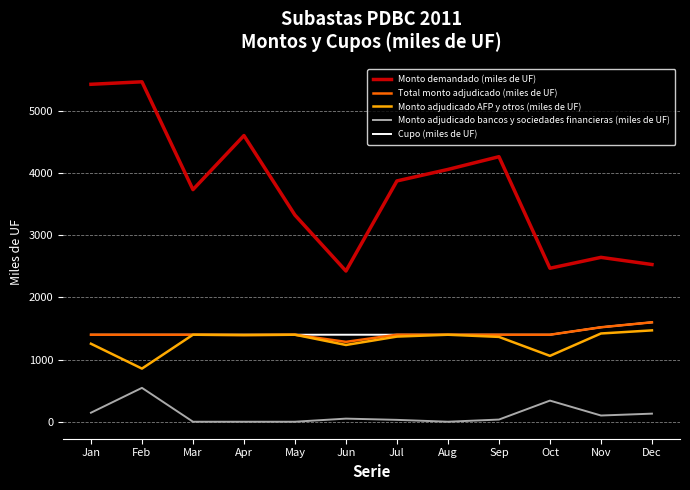

In Monto adjudicado AFP y otros (miles de UF), how many points are lower than both neighbors (excluding endpoints)?

4